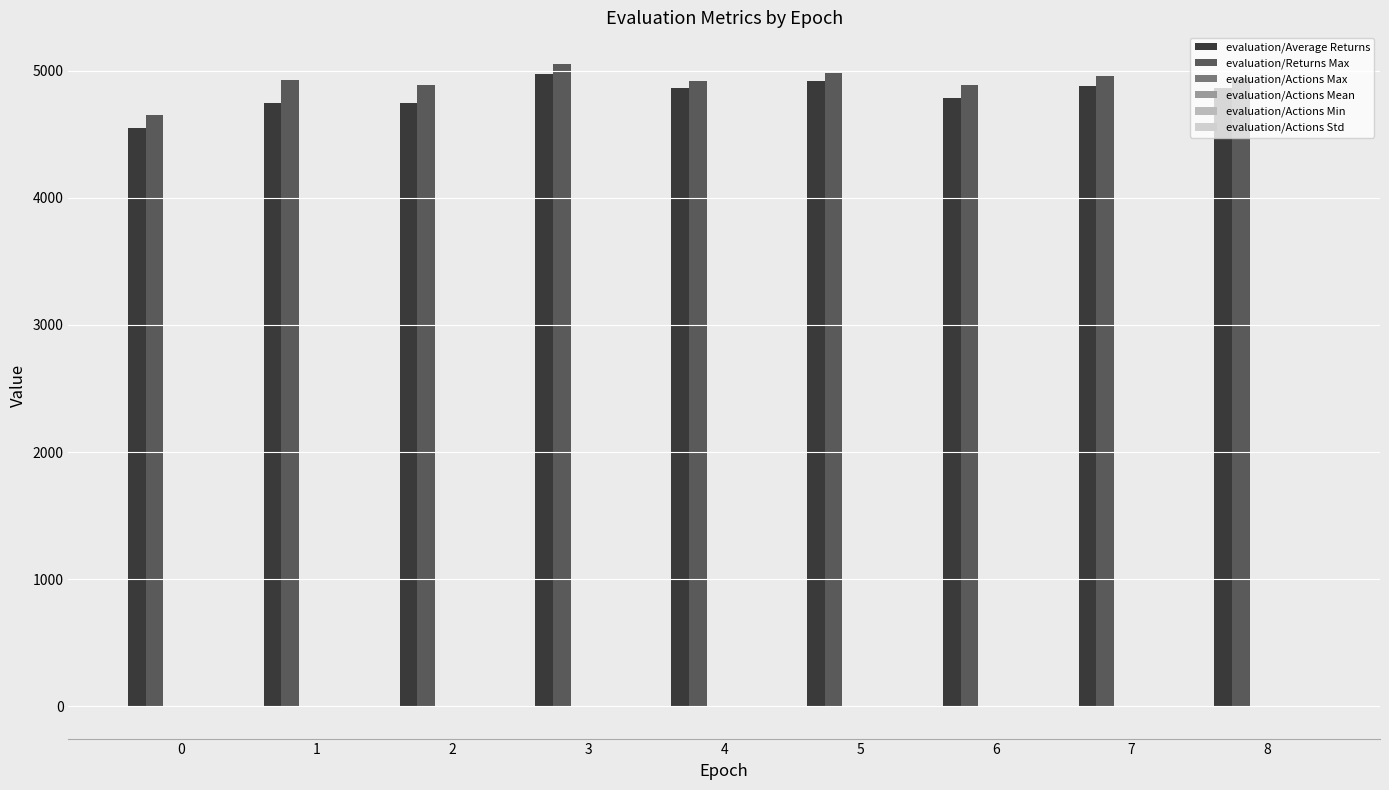

How many groups of bars are there?

9